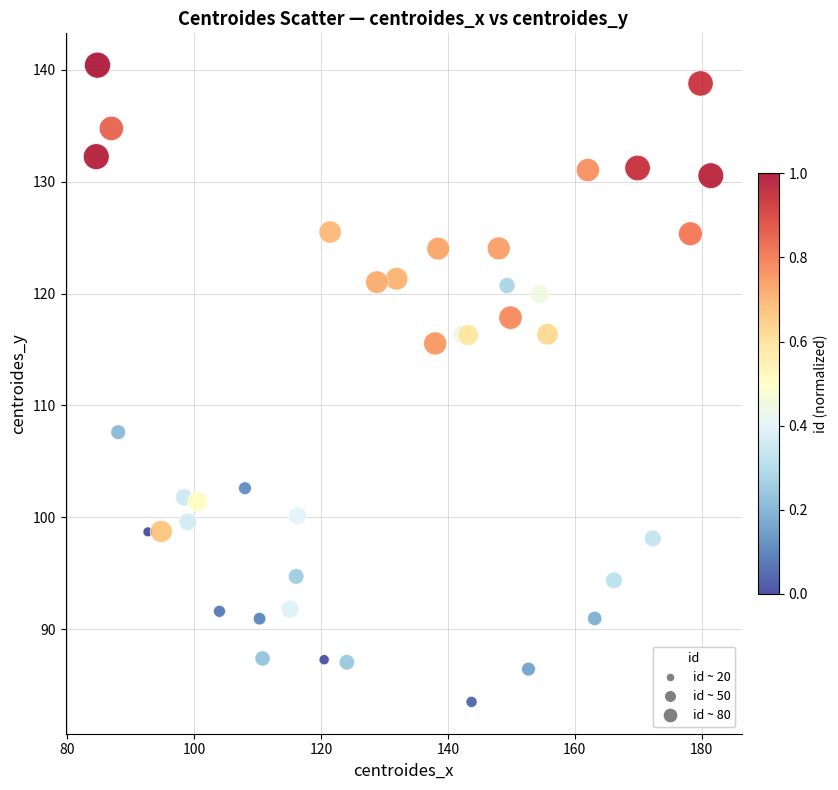

What Y value in the scatter plot is closest to 111?

107.6